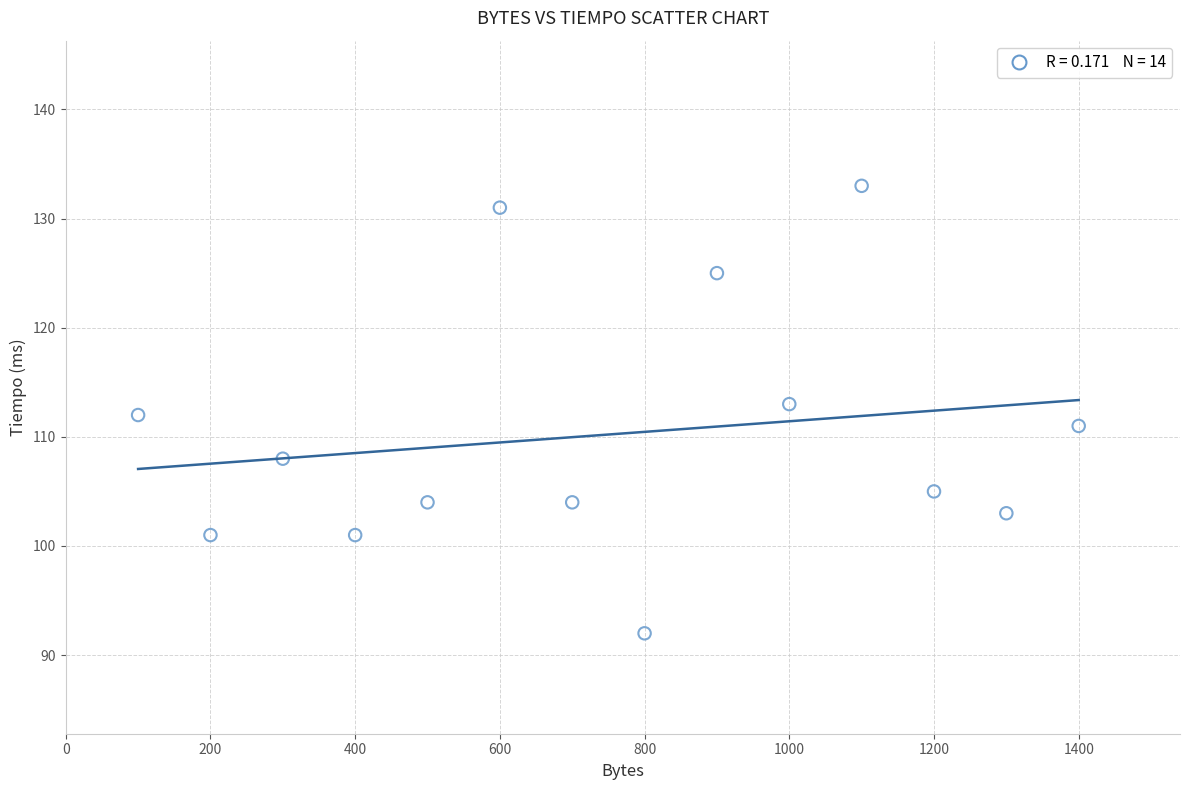

What is the range of X values (max minus min)?

1300